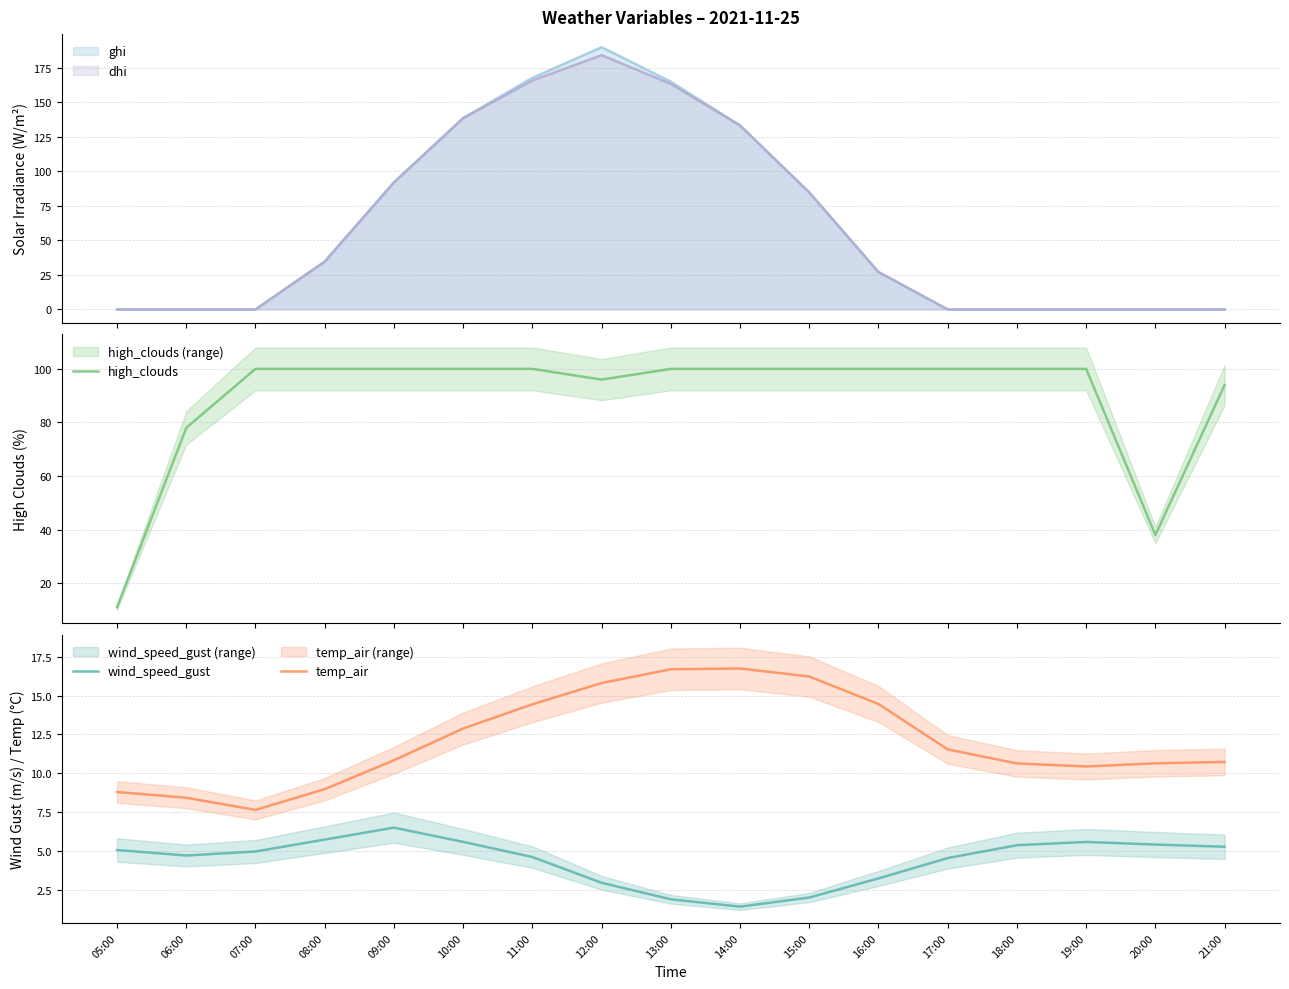

True or false: temp_air has a value of 7.0 at 12:00.

False